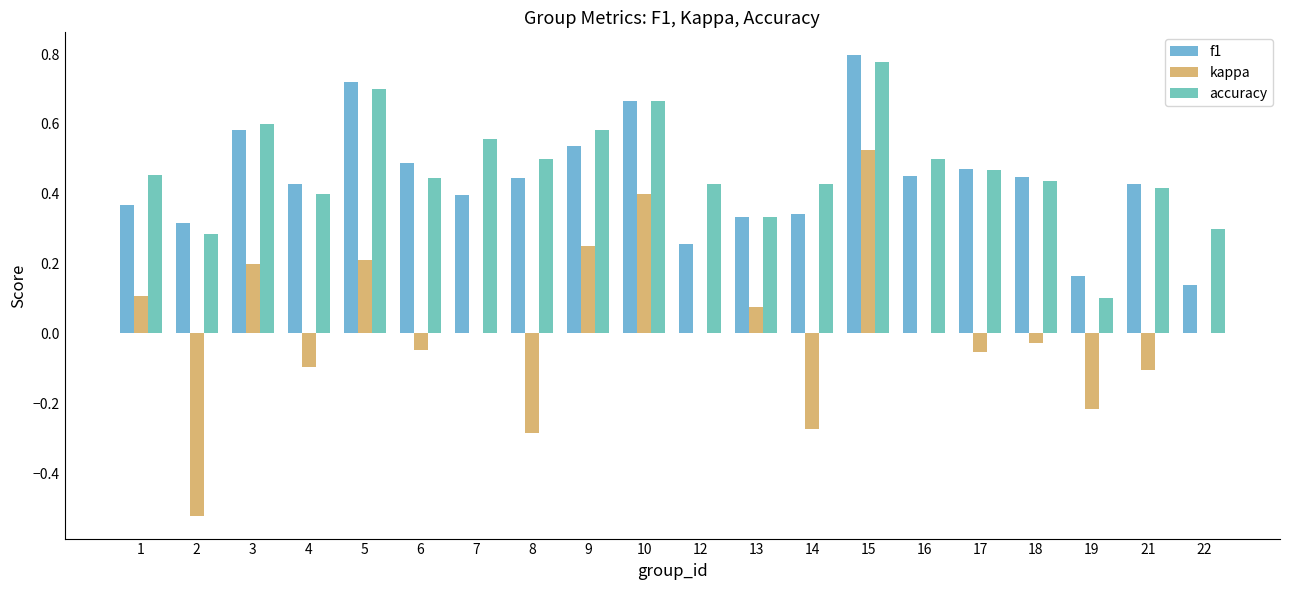

What is the total value across all series at 10?

1.7